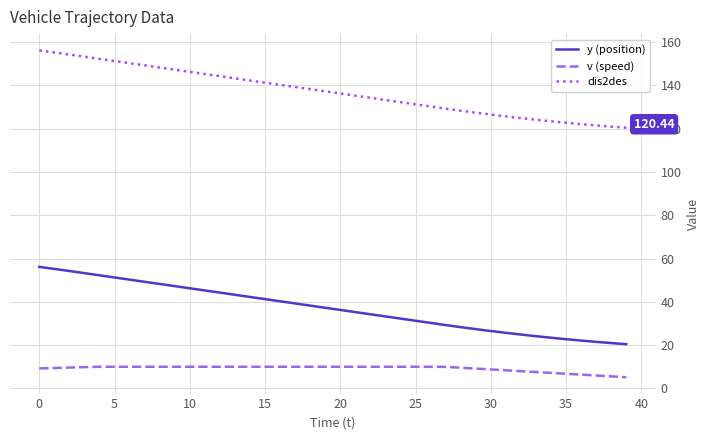

Which series has the largest total across all categories?

dis2des